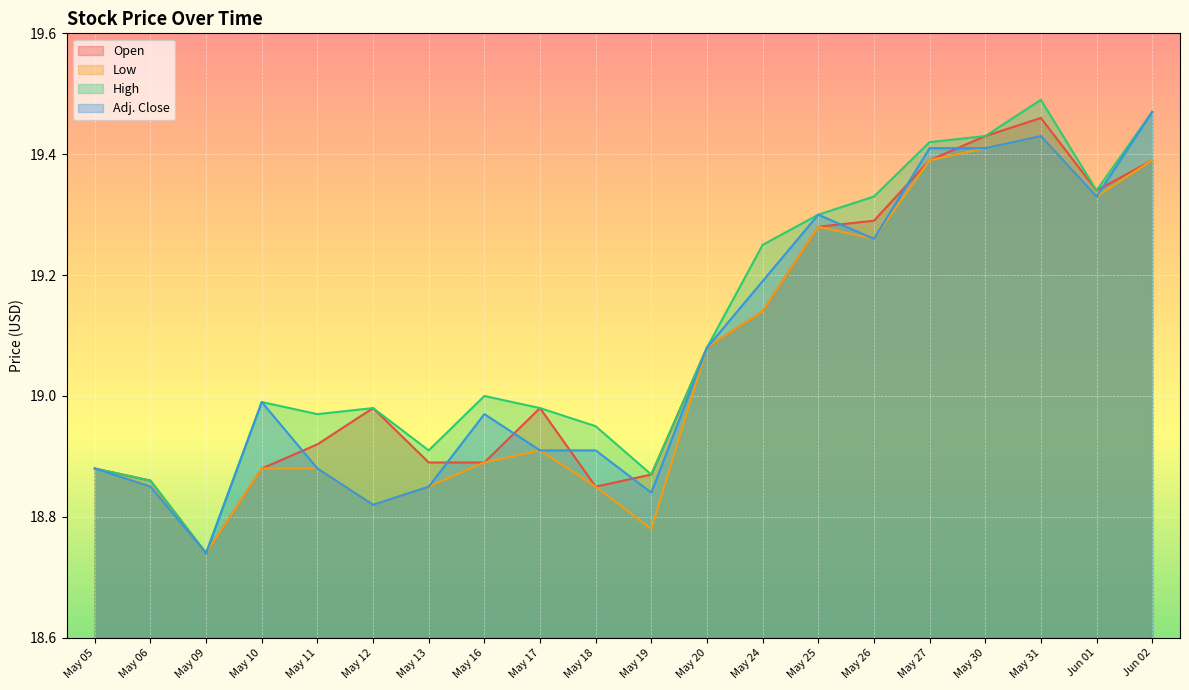

True or false: High and Open cross at least once.

False